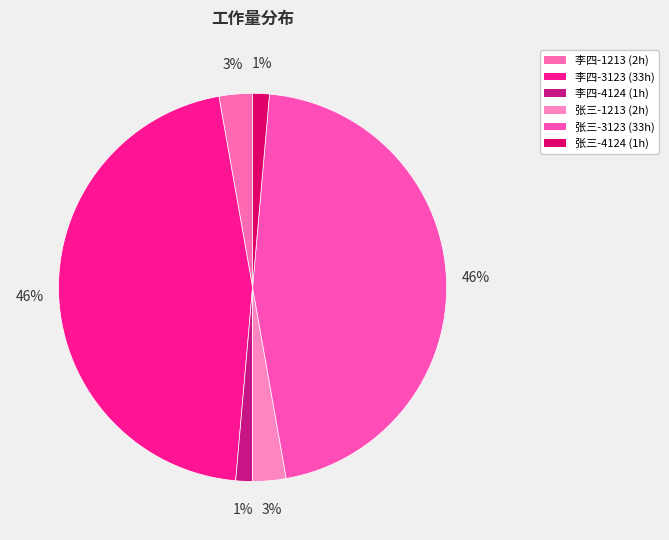

Does 张三-3123 account for over 50% of the chart?

No